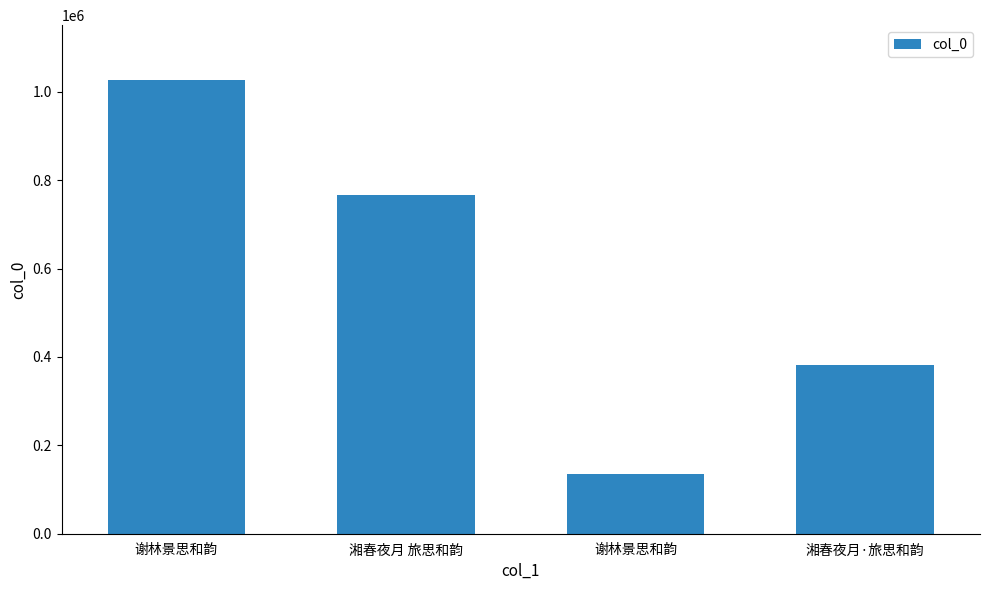

What is the label of the 3rd bar from the right?

湘春夜月 旅思和韵